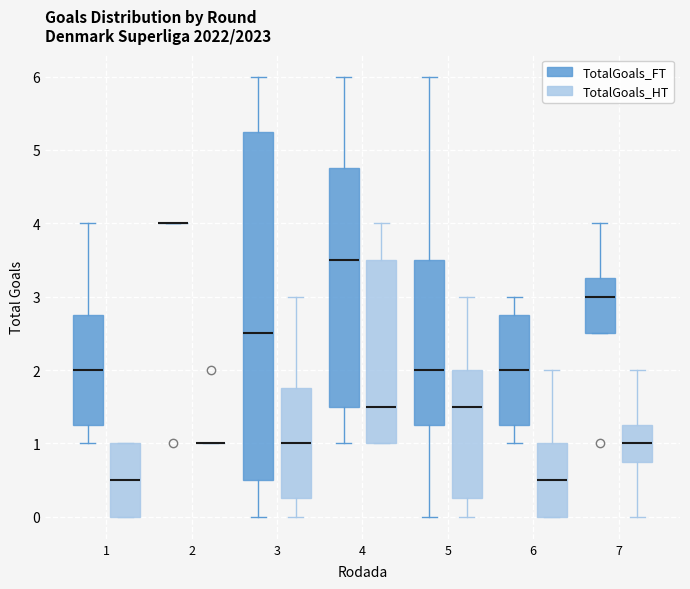

Where does the lower whisker of the box for 4 (TotalGoals_FT) end on the y-axis? The values are not printed on the chart, so give them approximately, as read against the axis.

1.0